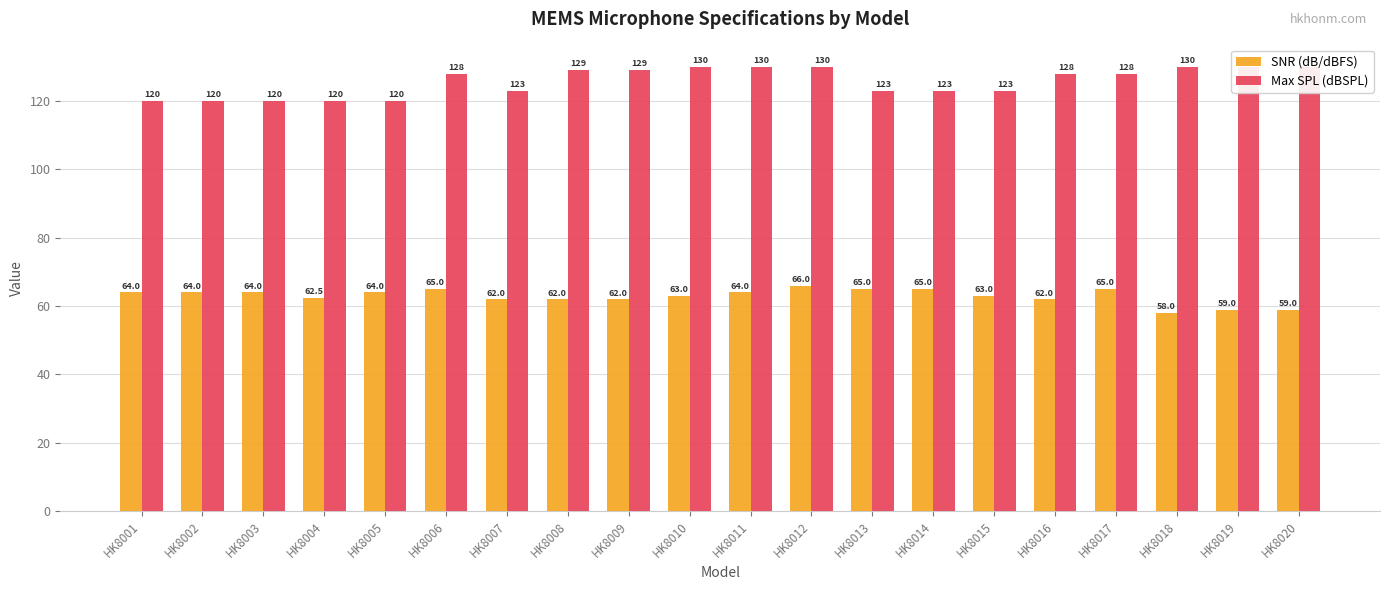

What is the lowest value of the Max SPL (dBSPL) series?

120.0